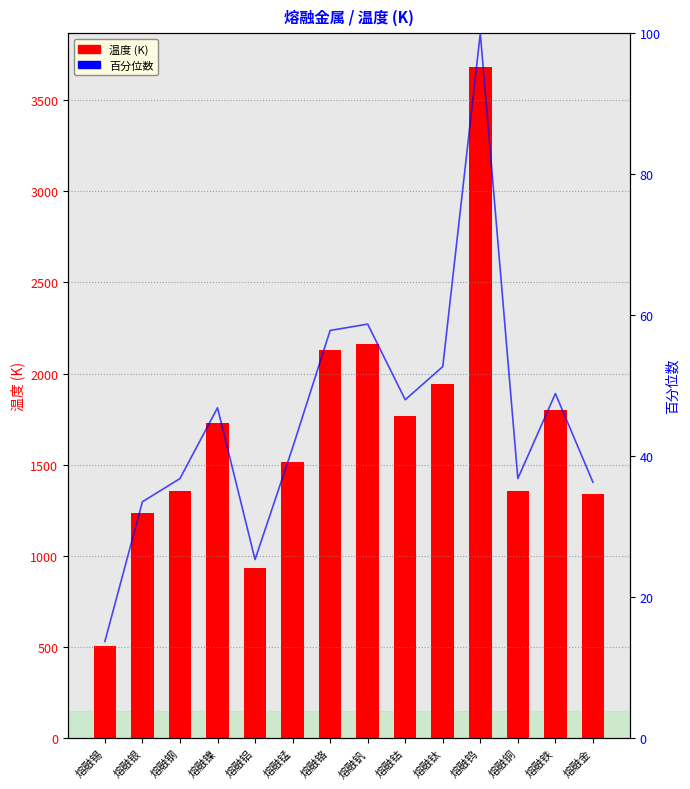

At 熔融锰, list the series in order from largest to smallest.

温度 (K), 百分位数